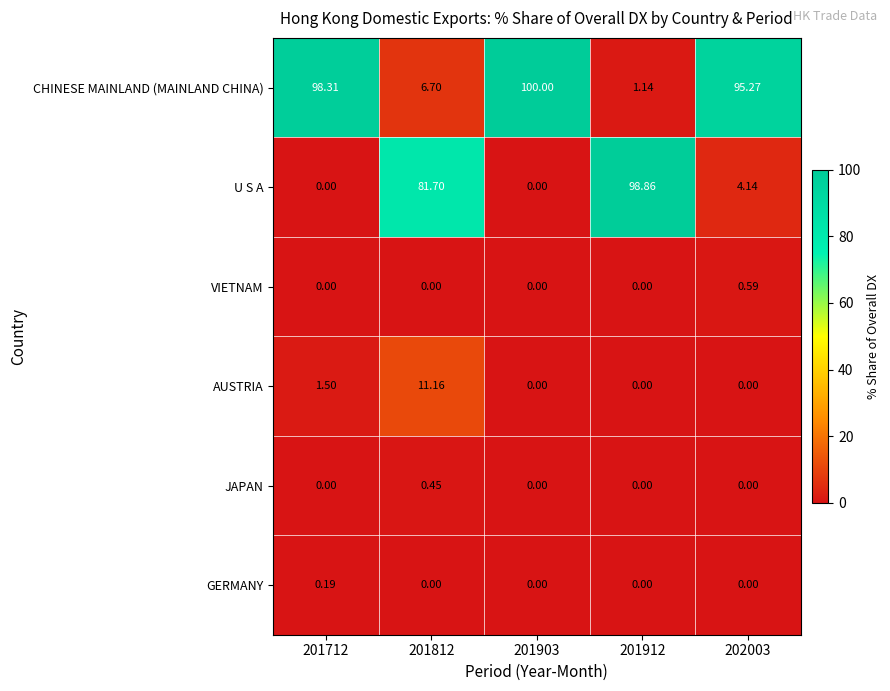

How many positive values does the U S A series have?

3